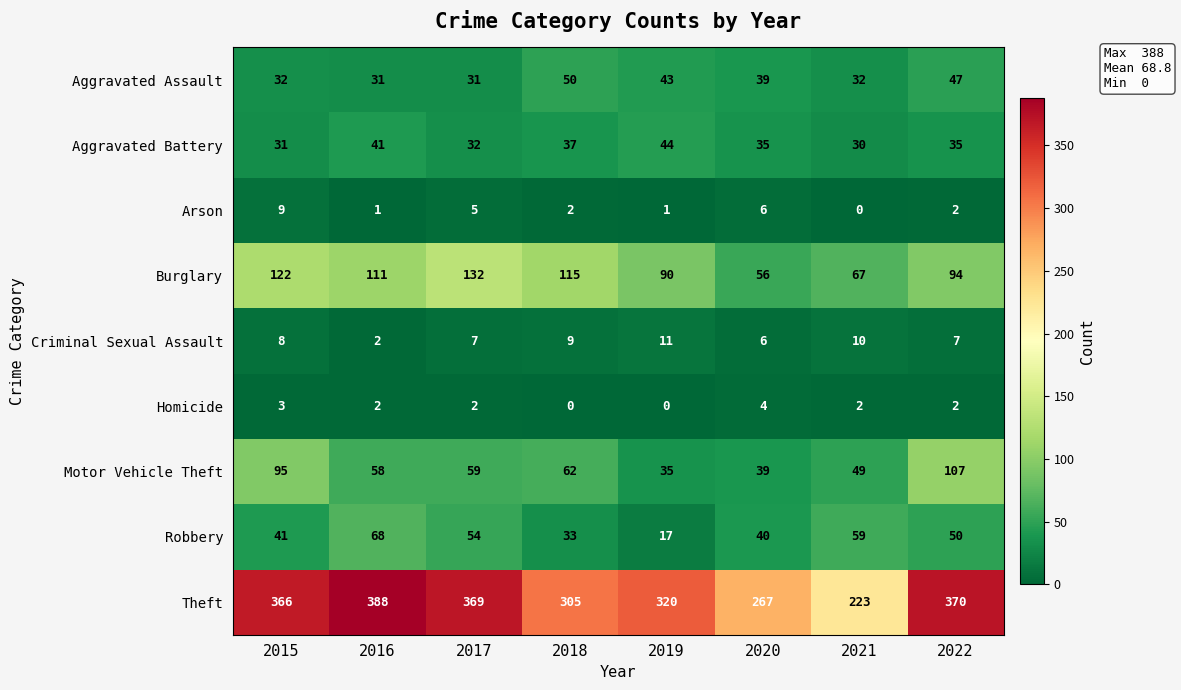

What is the maximum value shown in the chart?

388